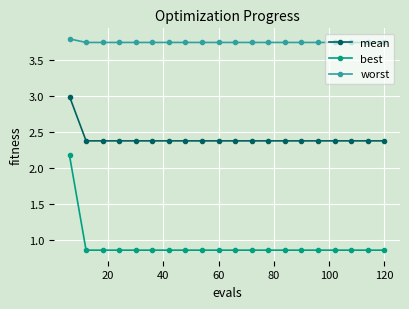

What is the sum of all best values?

18.5